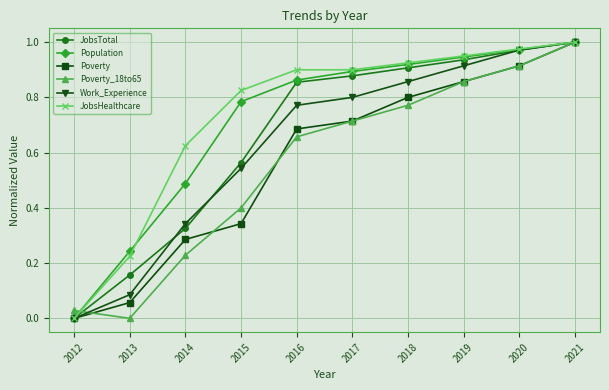

How many positive values does the Work_Experience series have?

9